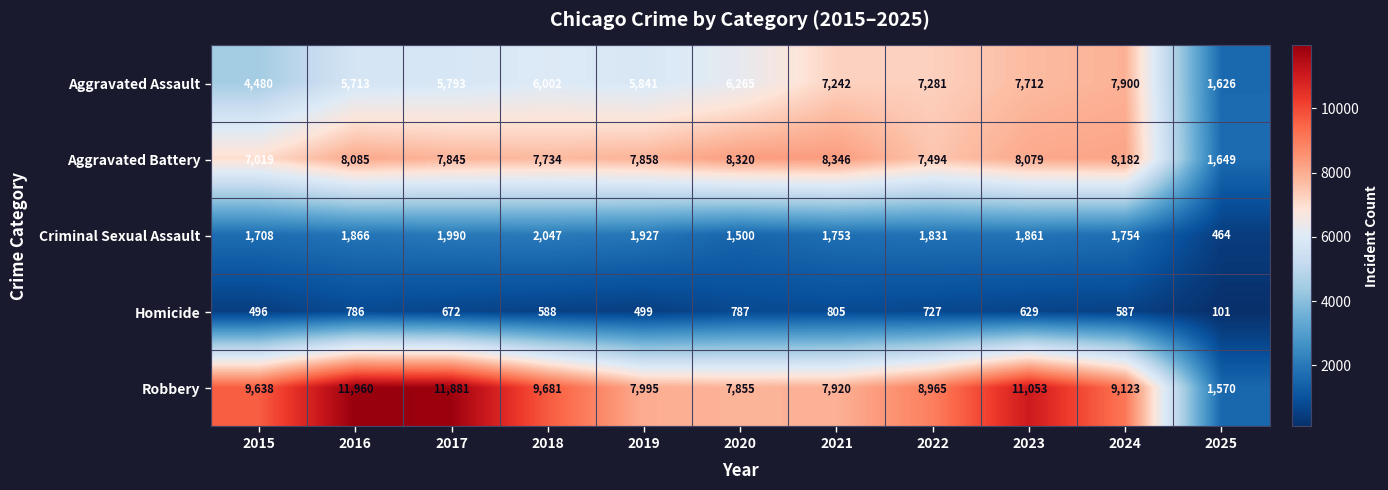

Which series has the widest spread of values?

Robbery